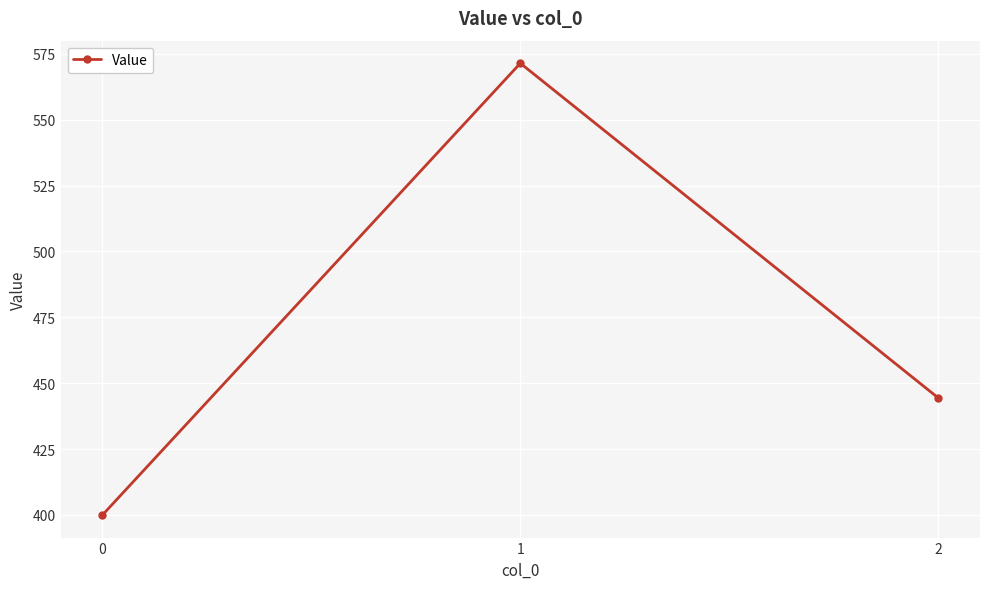

Rank the categories by value from highest to lowest.

1, 2, 0